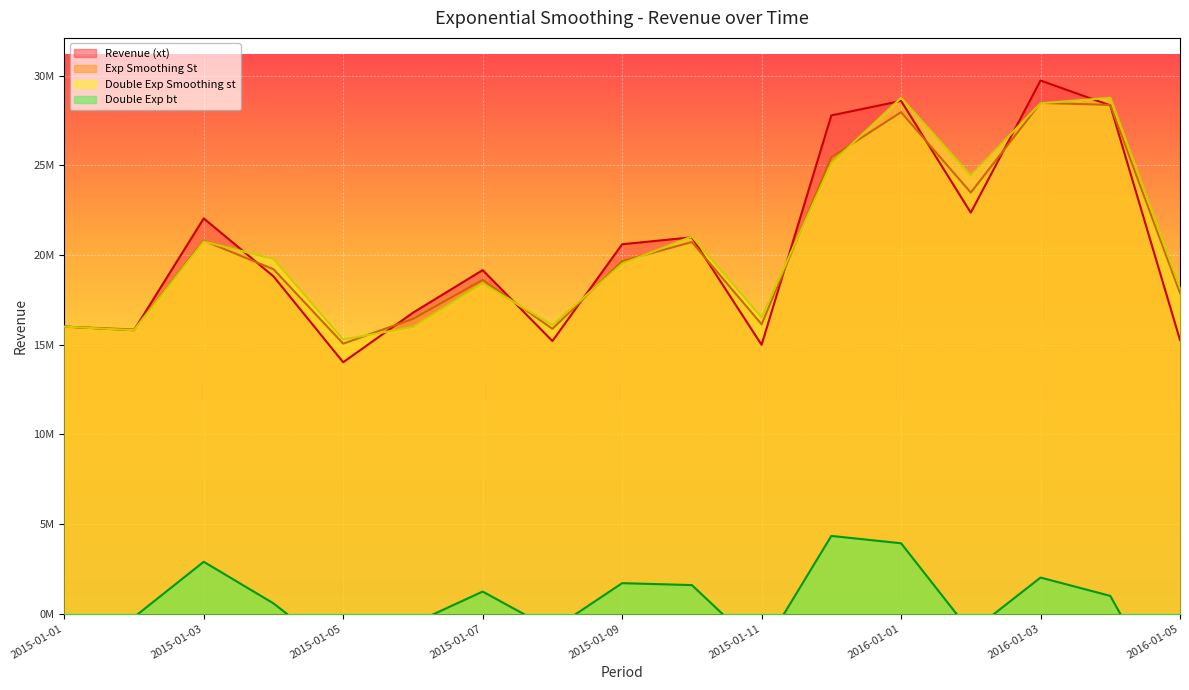

Reading left to right, list all the values displayed in this chart.

Revenue (xt): 16010072.1	15807587.4	22047146.0	18814583.3	14021479.6	16783928.5	19161892.2	15204984.3	20603940.0	20992874.8	14993369.7	27791807.6	28601586.5	22367074.1	29738608.6	28351007.9	15264603.7
Exp Smoothing St: 16010072.1	15848084.4	20807333.7	19213133.4	15059810.4	16439104.9	18617334.7	15887454.4	19660642.9	20726428.4	16139981.4	25461442.4	27973557.7	23488370.8	28488561.0	28378518.6	17887386.7
Double Exp Smoothing st: 16010072.1	15807587.4	20758737.4	19781353.3	15287344.0	15990886.3	18414626.0	16092535.4	19521257.3	21037837.2	16519967.1	25122376.7	28772008.6	24432522.4	28470437.6	28776662.2	18164469.7
Double Exp bt: -202484.7	-202484.7	2889696.1	569448.0	-2468626.4	-565325.1	1228113.7	-902008.9	1696429.6	1588519.8	-2075314.1	4331320.1	3922307.2	-1034768.8	2008841.6	987271.4	-5972406.9